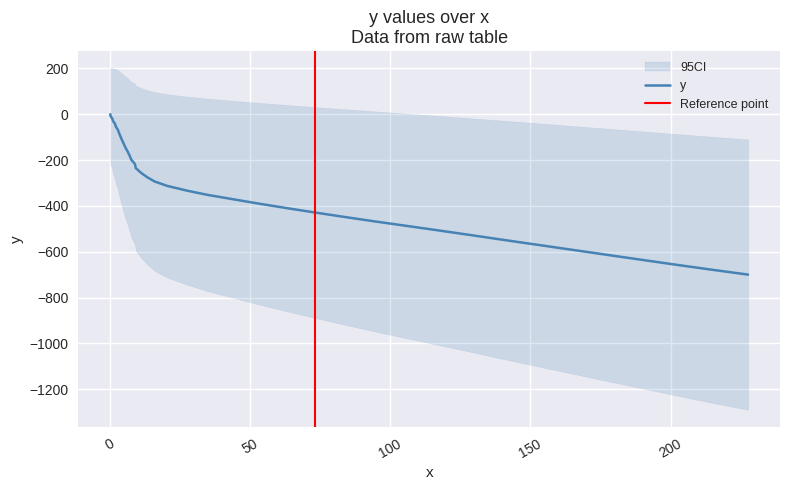

What is the lowest value of the y series?

-699.9